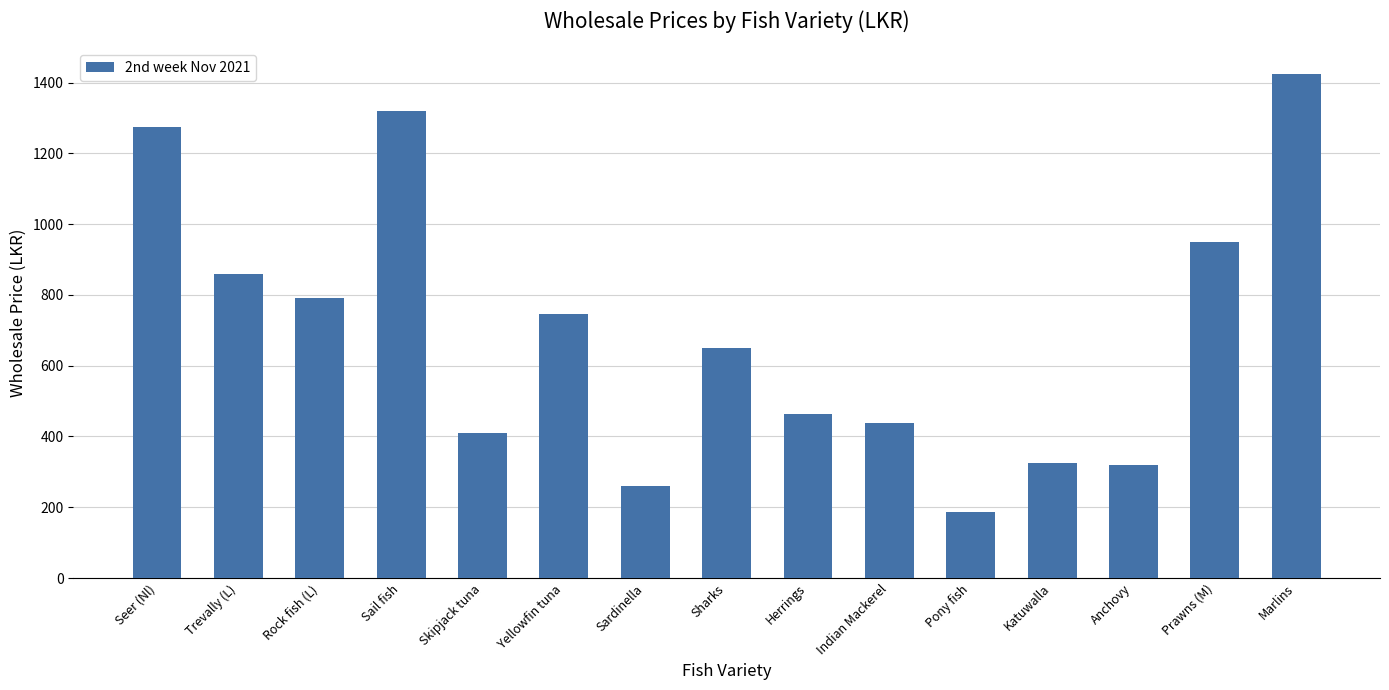

How many data points are less than 650?

7